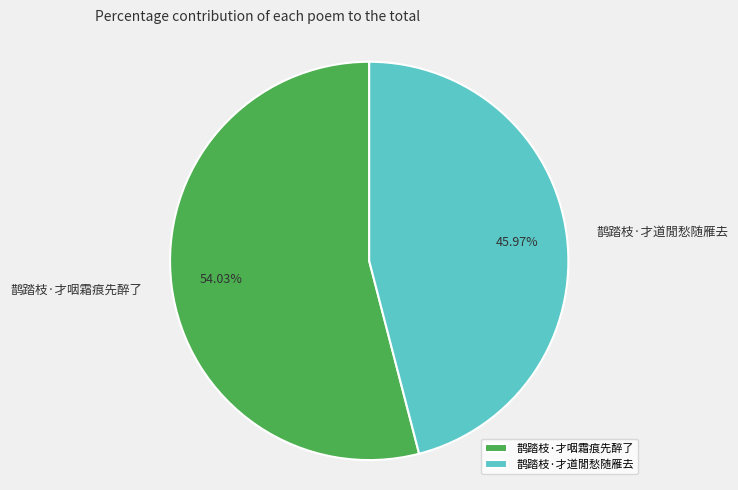

How many segments does this pie chart have?

2